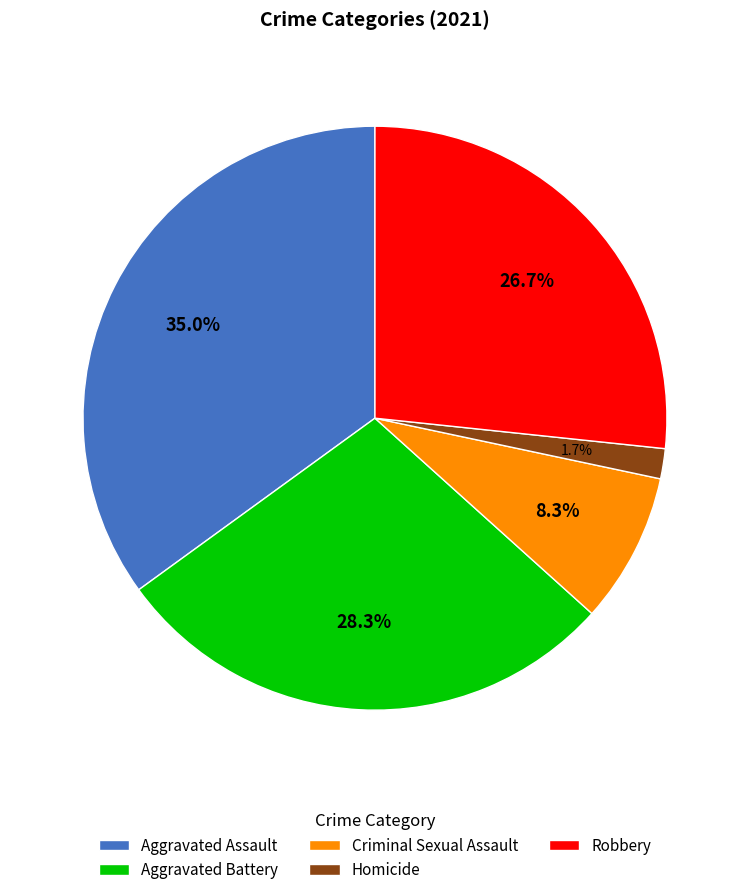

Which slice is the smallest?

Homicide